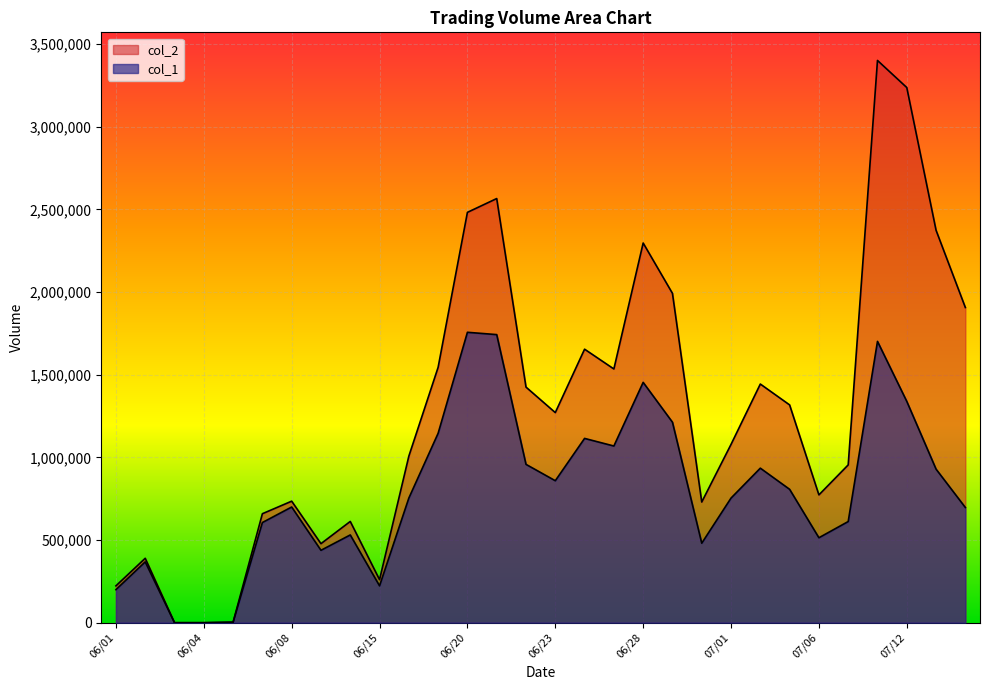

What is the difference between the col_2 values at 06/04 and 07/05?

1317660